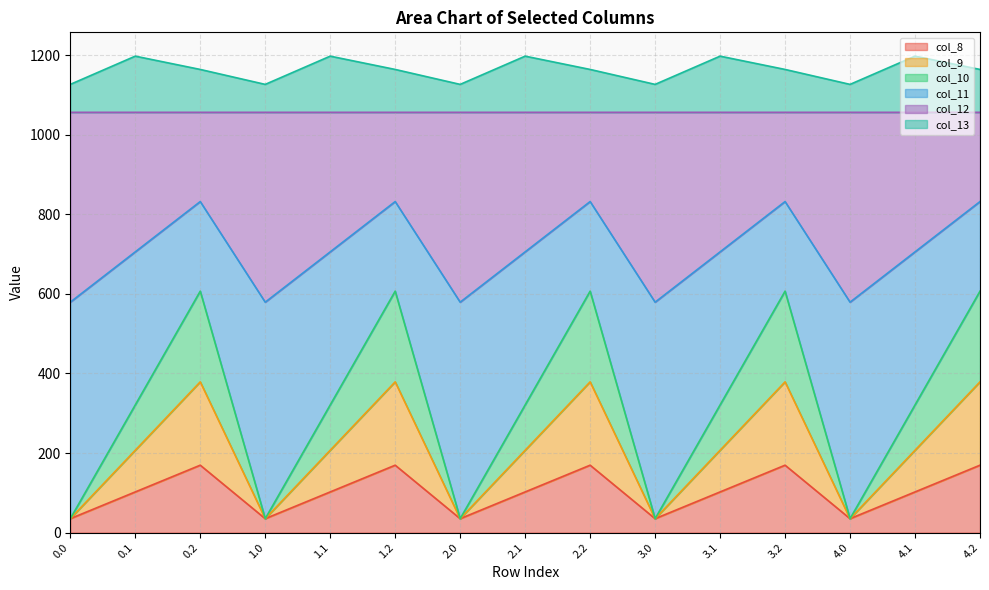

True or false: col_11 and col_12 cross at least once.

False